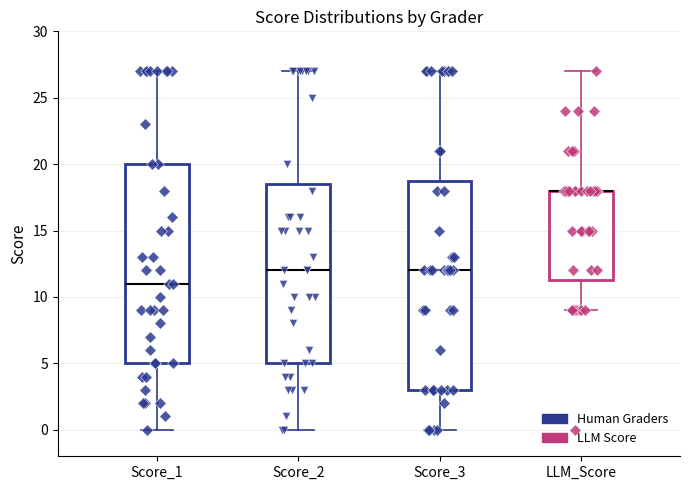

Where is the upper edge of the box for Score_2 on the y-axis? The values are not printed on the chart, so give them approximately, as read against the axis.

18.5